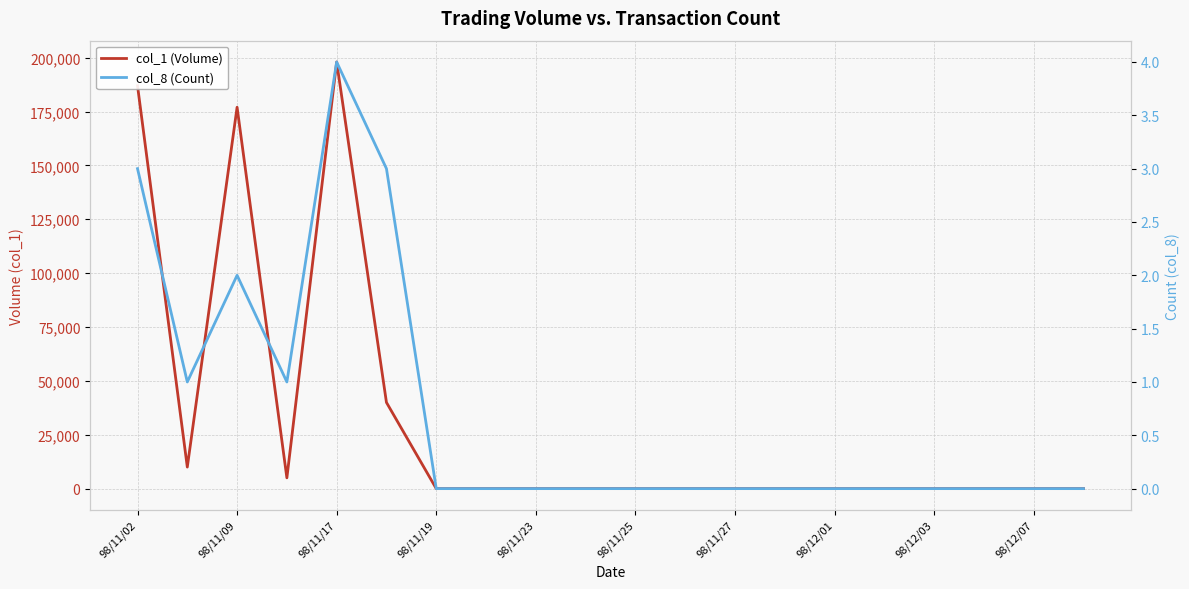

Does the chart have visible grid lines?

Yes